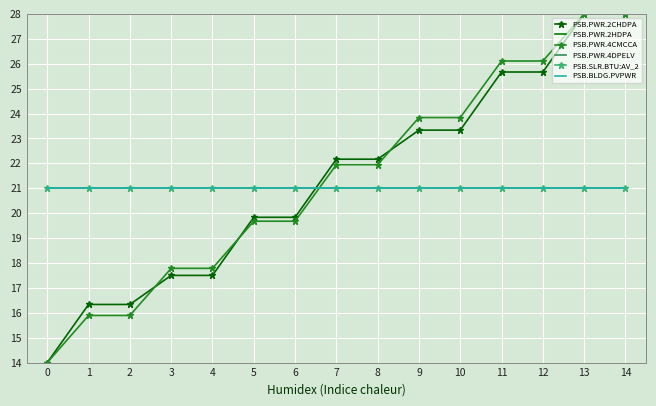

What is the value of the PSB.PWR.4CMCCA point at the 6th from the left?

19.7